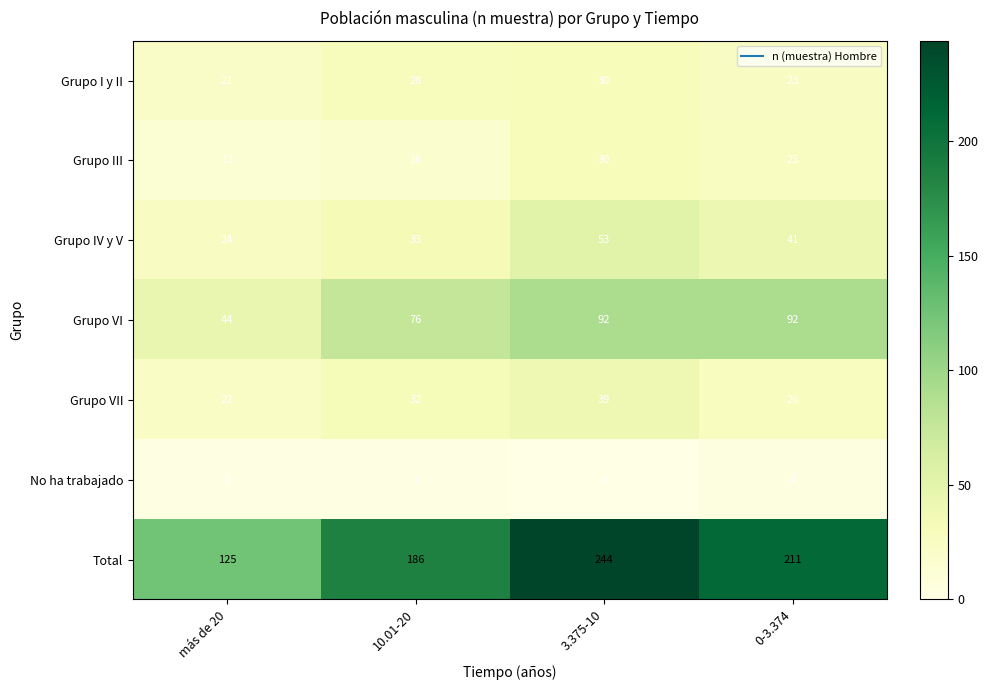

The Grupo I y II series shows 6 at 0-3.374. True or false?

False